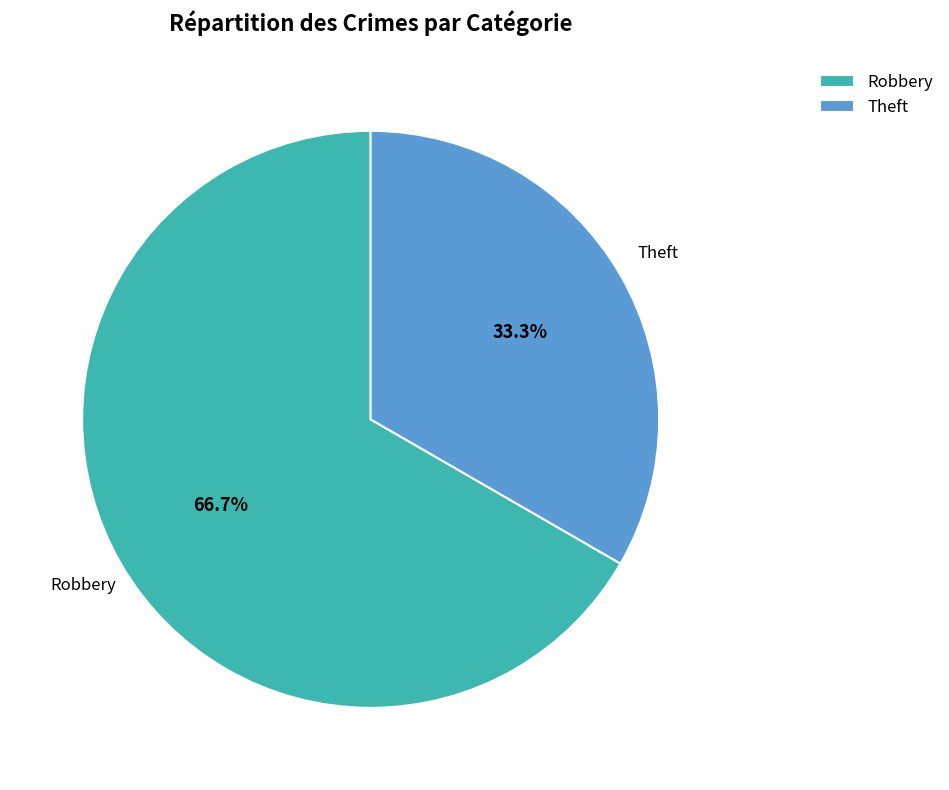

What percentage is NOT represented by Robbery?

33.3%